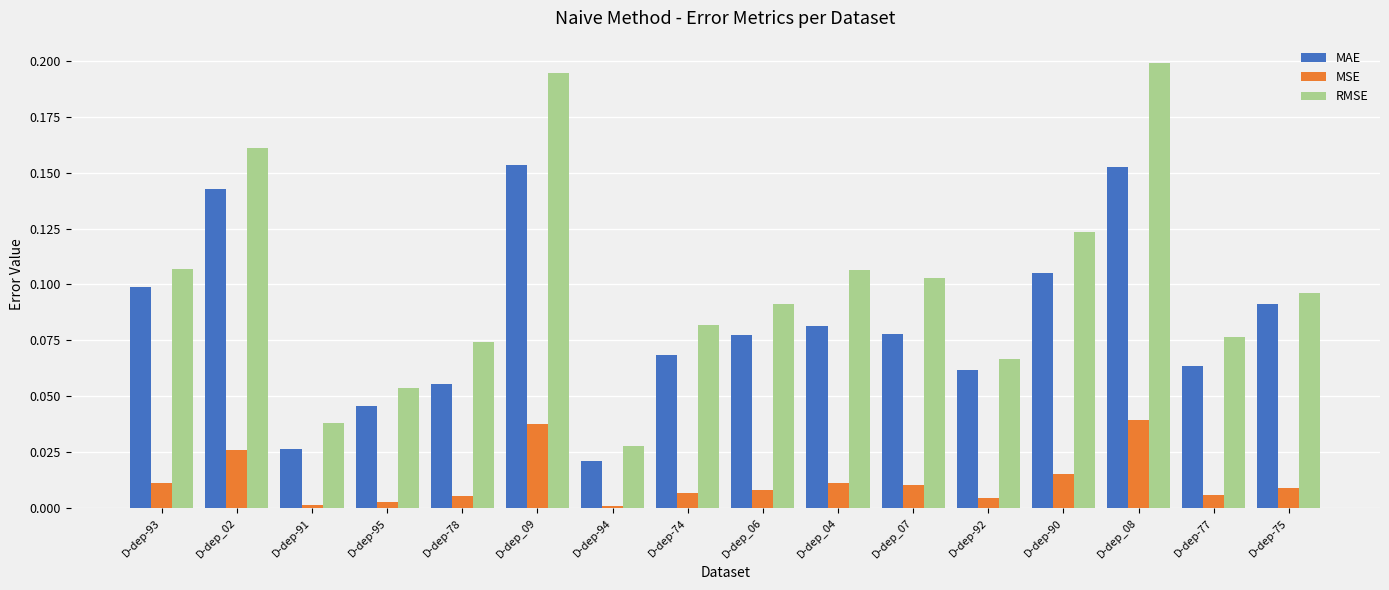

Is it true that MSE equals 0.0 at D-dep-90?

True